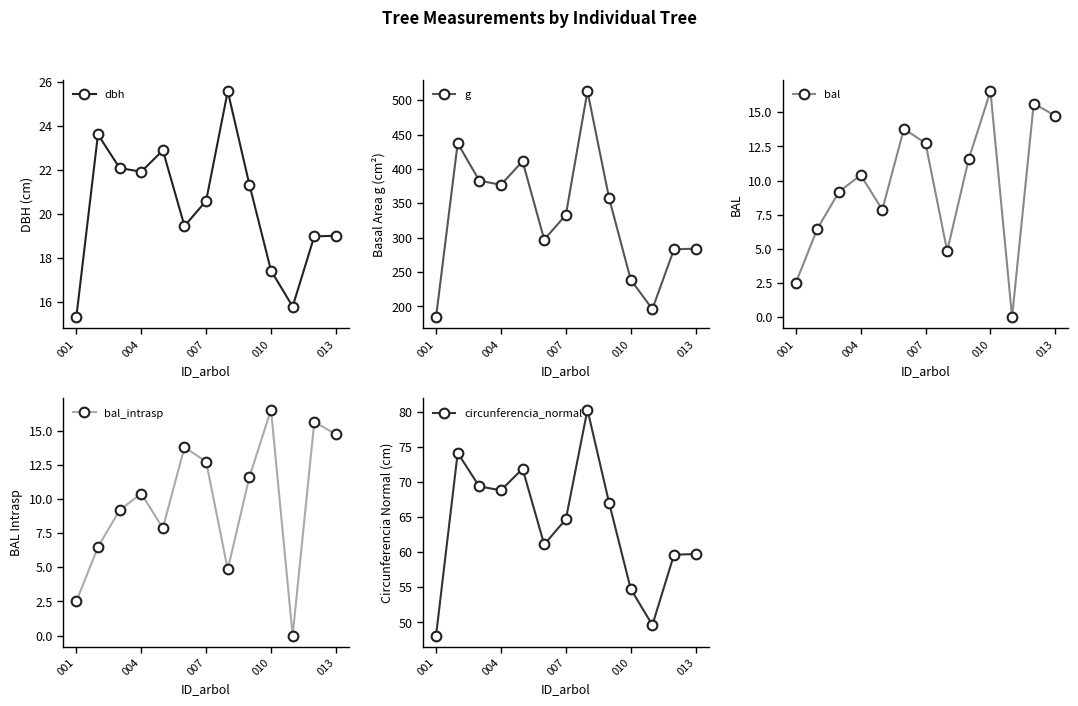

What is the sum of all bal values?

126.3